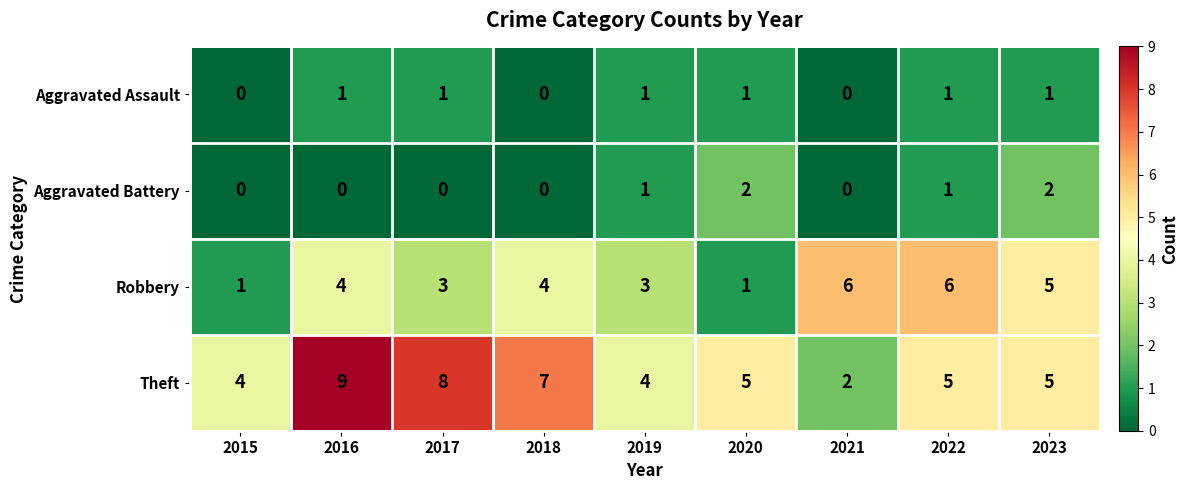

At which category is the sum across all series the highest?

2016